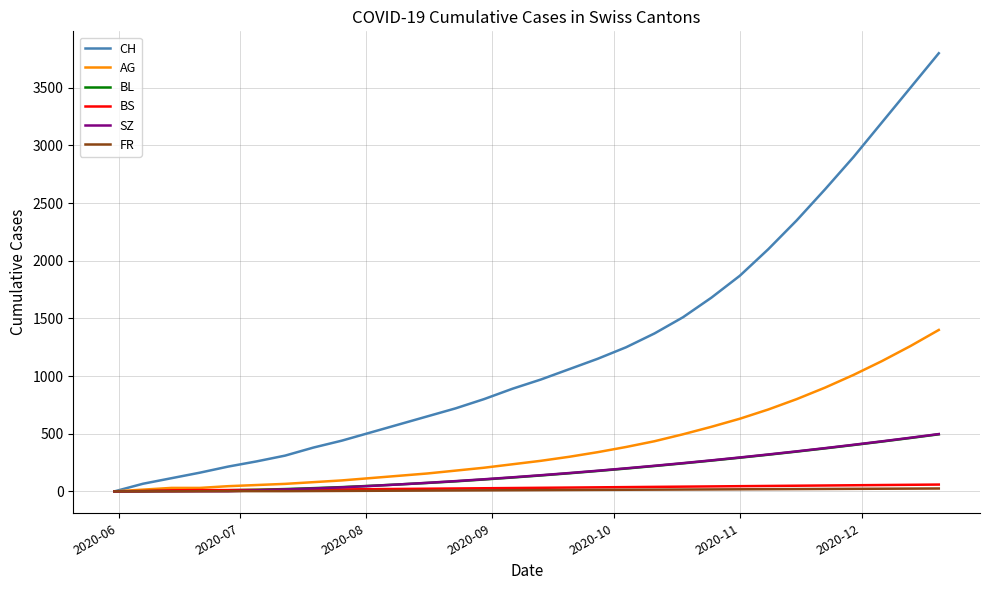

Which series has the largest range (max minus min)?

CH